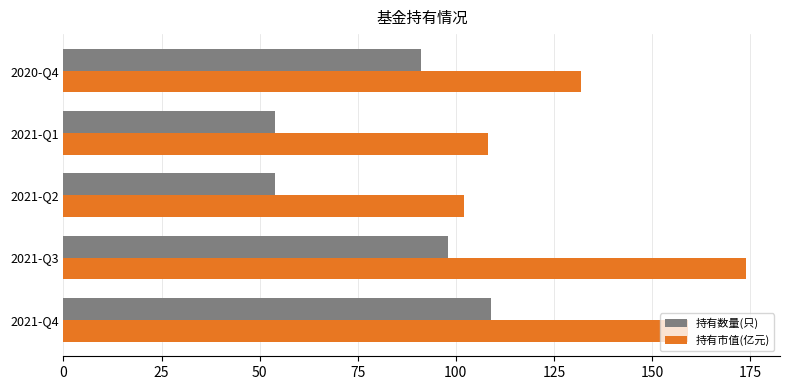

Rank the series by their maximum value, from lowest to highest.

持有数量(只), 持有市值(亿元)